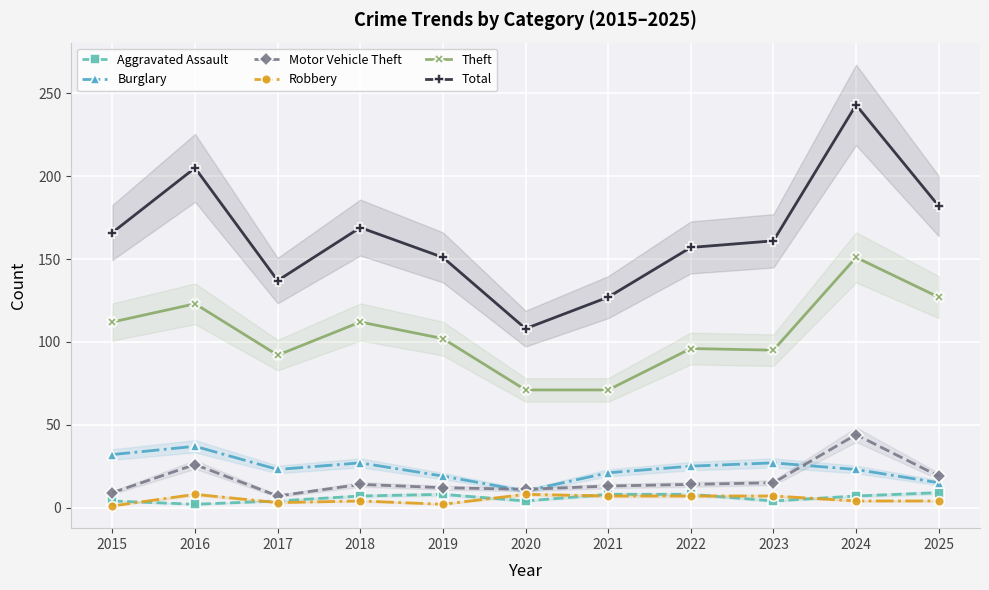

True or false: Robbery has more than 1 points higher than both neighbors.

True